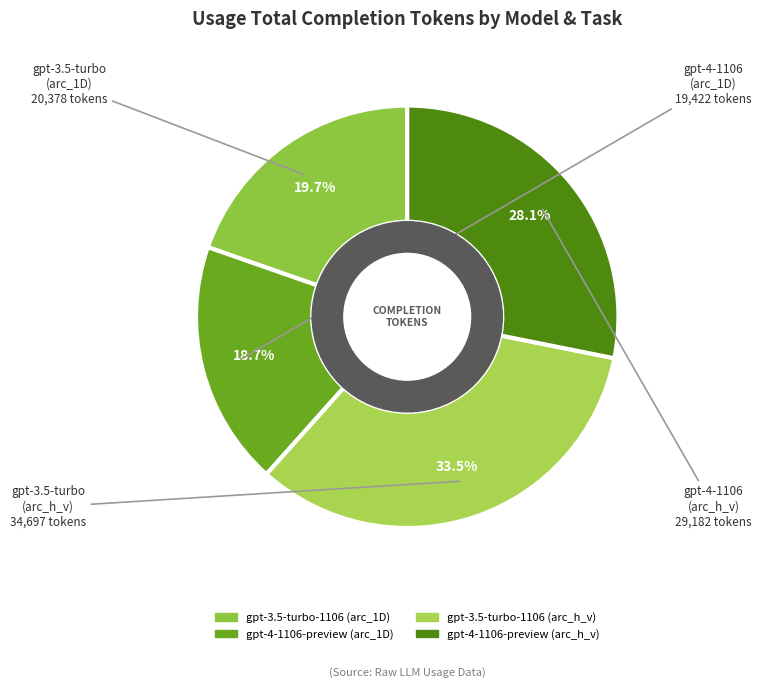

To the nearest percent, what is the combined percentage of gpt-3.5-turbo-1106 (arc_h_v) and gpt-4-1106-preview (arc_h_v)?

62%